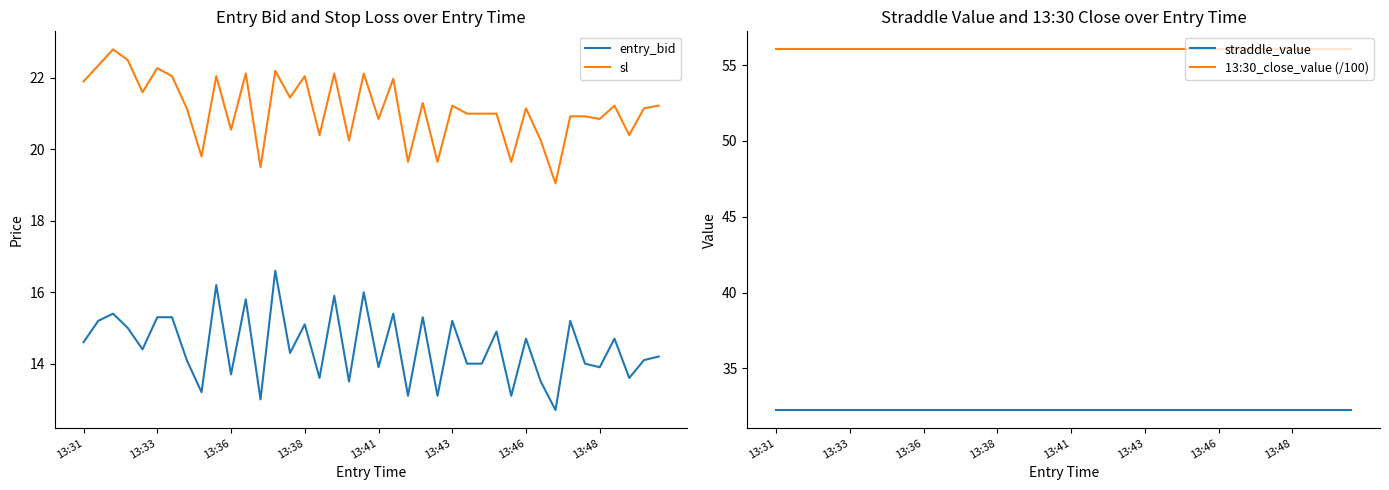

The value of sl at 13:48 is 9.2. True or false?

False